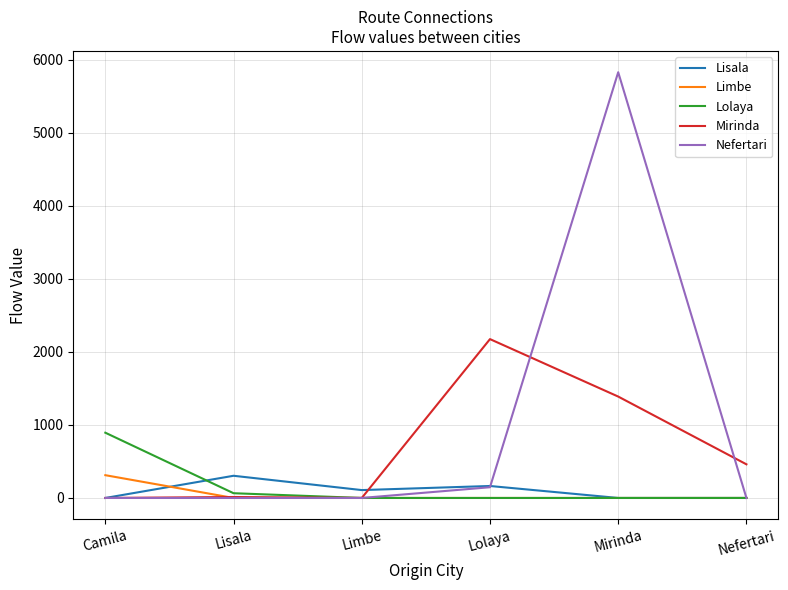

Is it true that Lolaya equals 1329 at Camila?

False